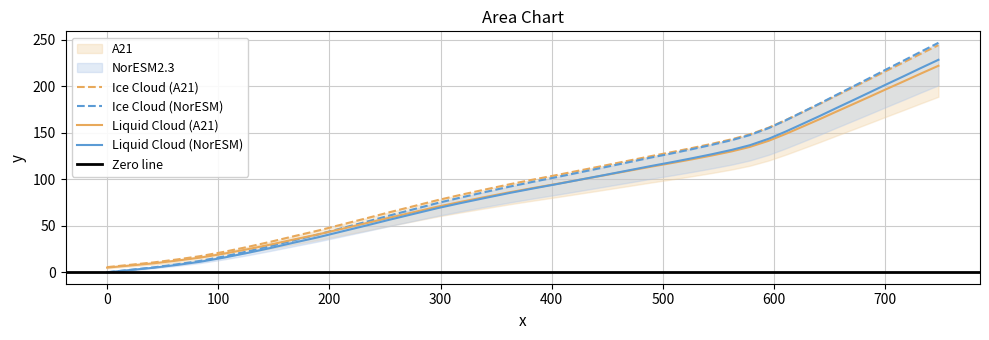

What is the highest value of the Liquid Cloud (NorESM) series?

228.3